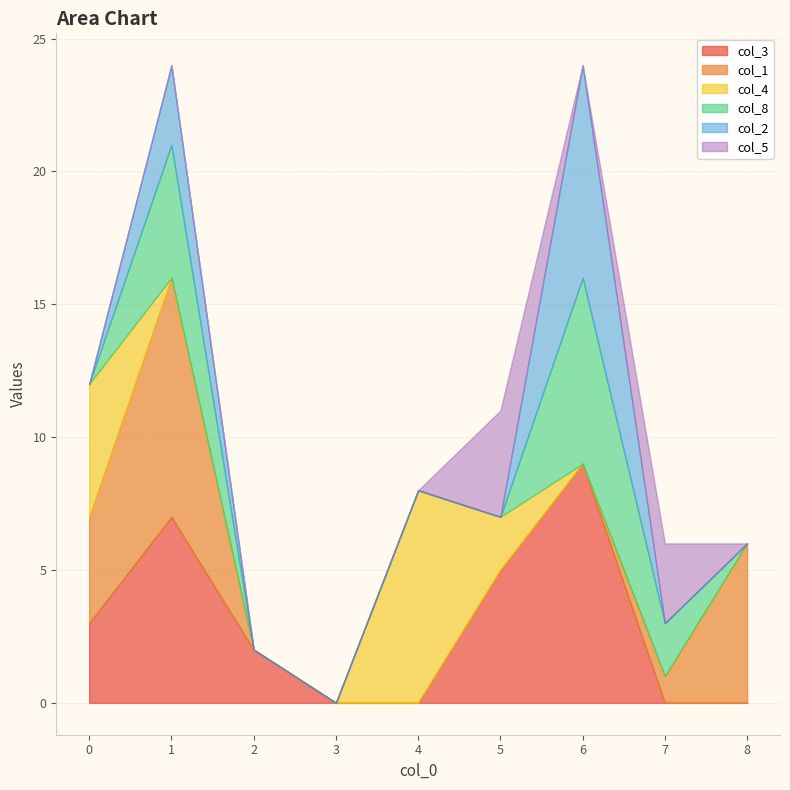

In col_1, how many points are higher than both neighbors (excluding endpoints)?

1